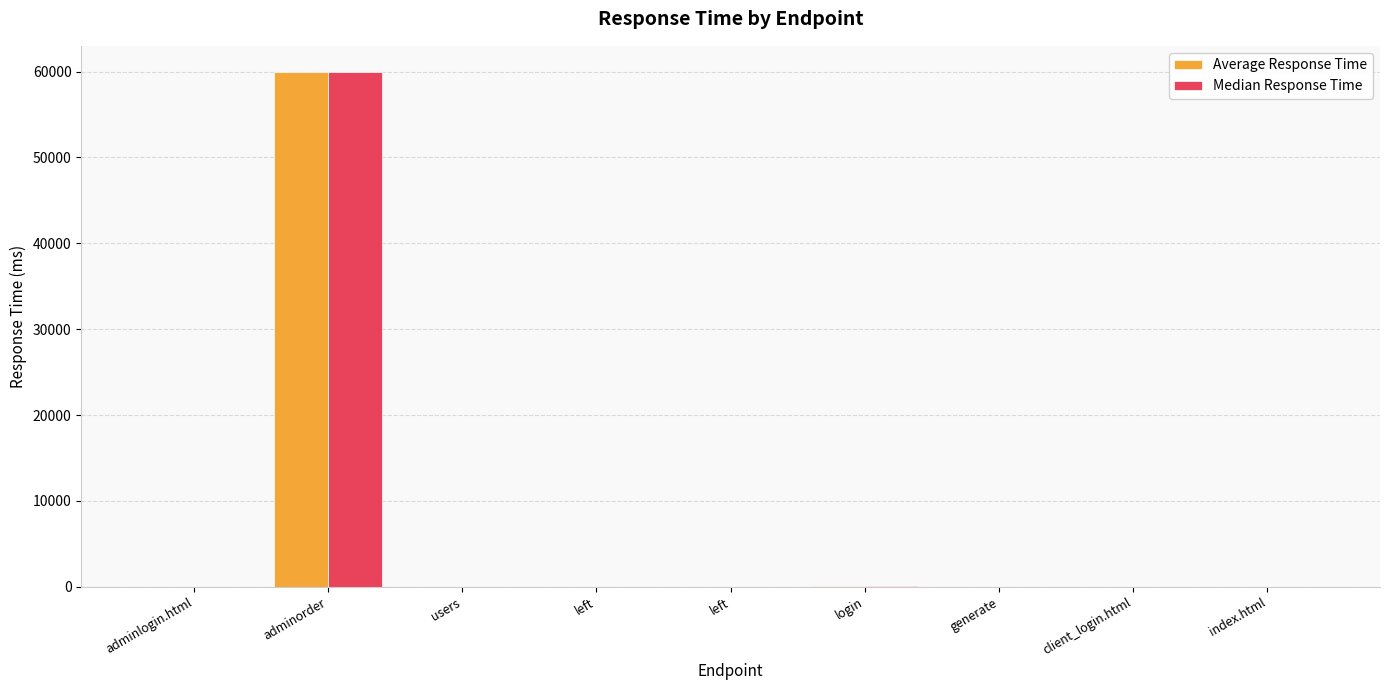

Are the bars grouped side by side (vs. stacked)?

Yes